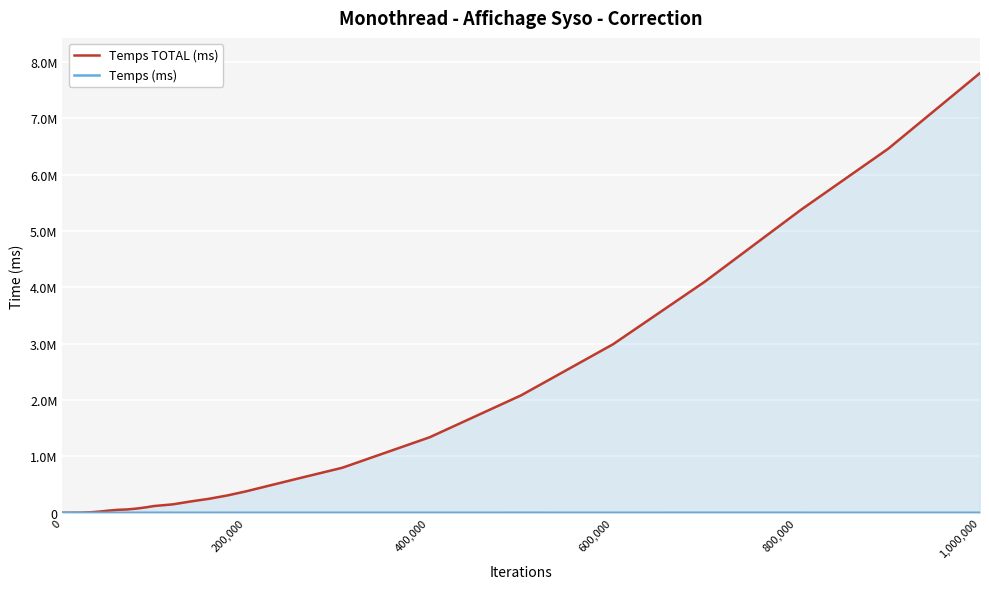

True or false: Temps TOTAL (ms) and Temps (ms) cross at least once.

False